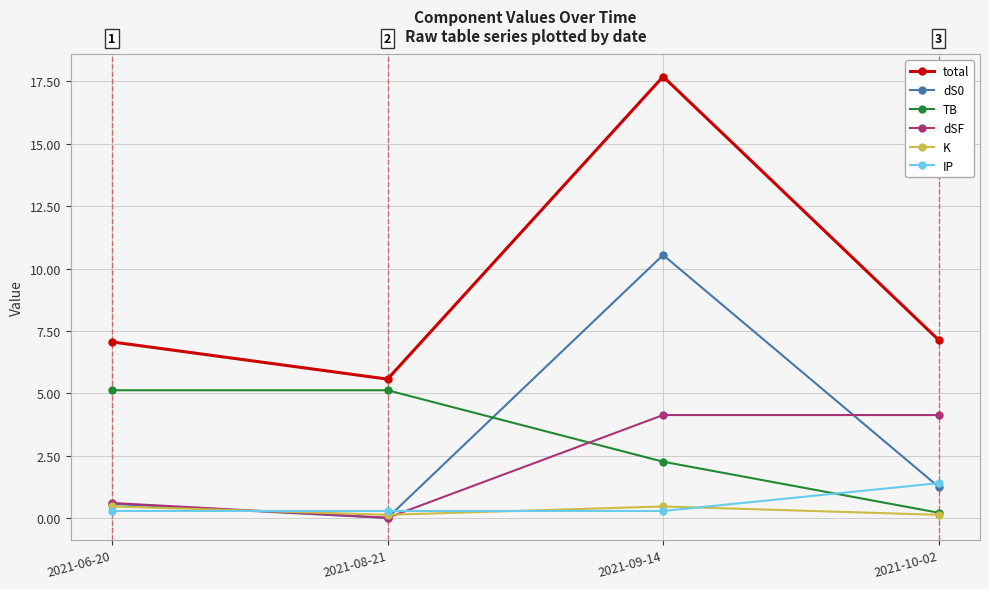

What position from the left is 2021-08-21?

2